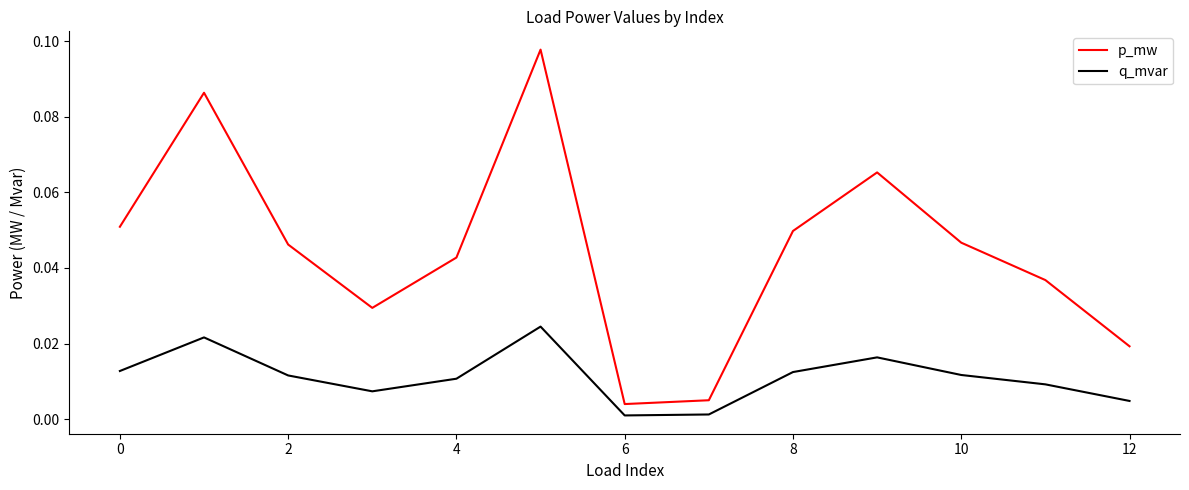

True or false: q_mvar and p_mw intersect in this chart.

False